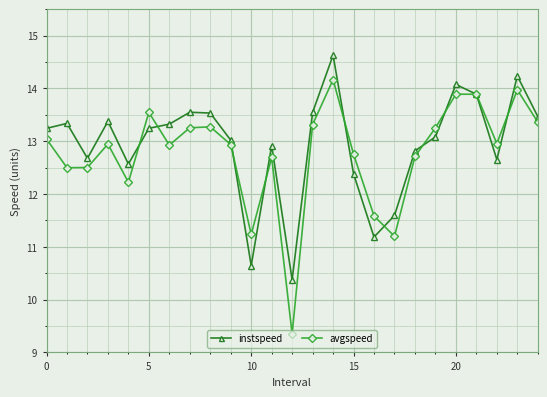

True or false: avgspeed has more than 2 points higher than both neighbors.

True